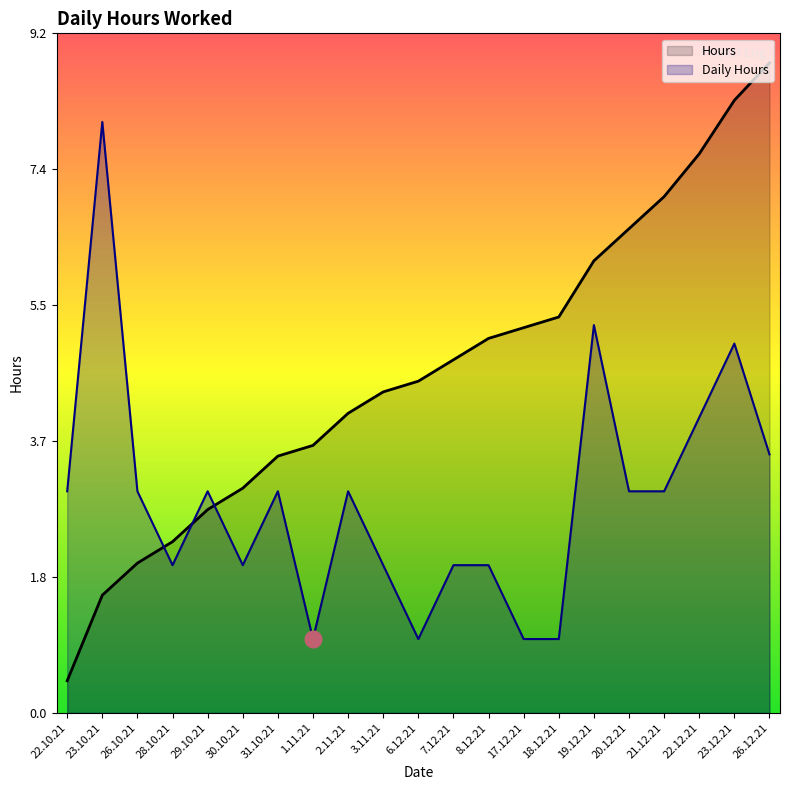

Approximately how many times larger is the value at 23.10.21 compared to 2.11.21?

2.7